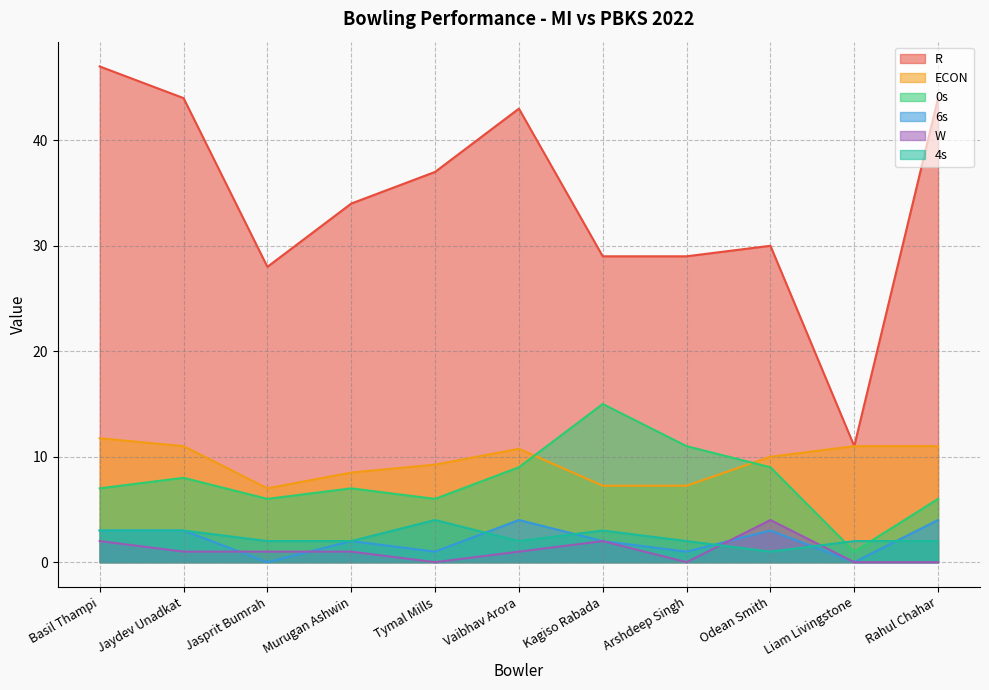

What is the difference between the maximum and minimum values in the ECON series?

4.8